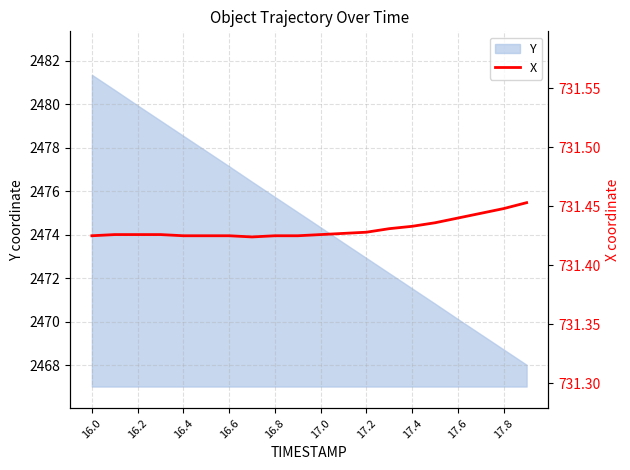

Count the values in the range 731 to 732.

20